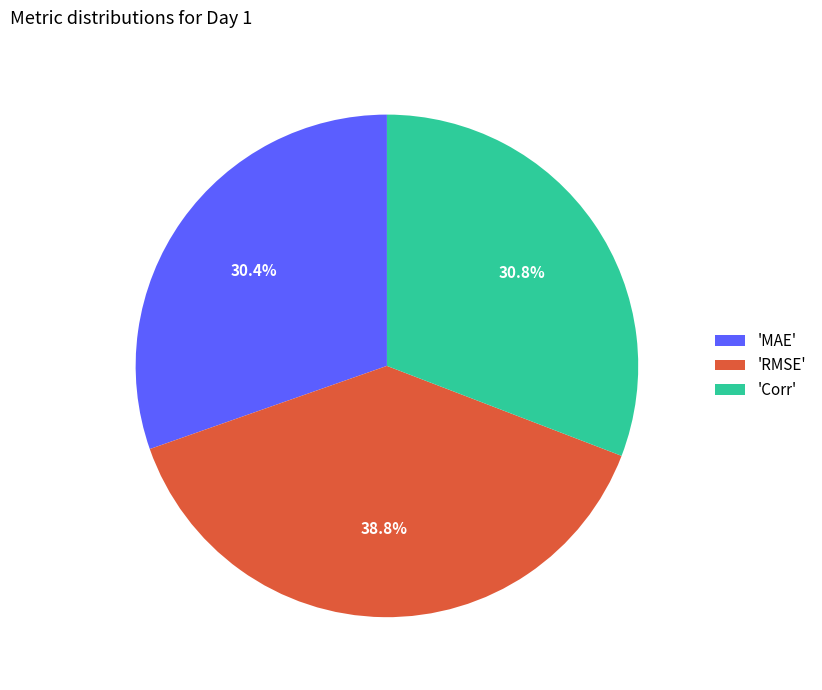

How many segments does this pie chart have?

3